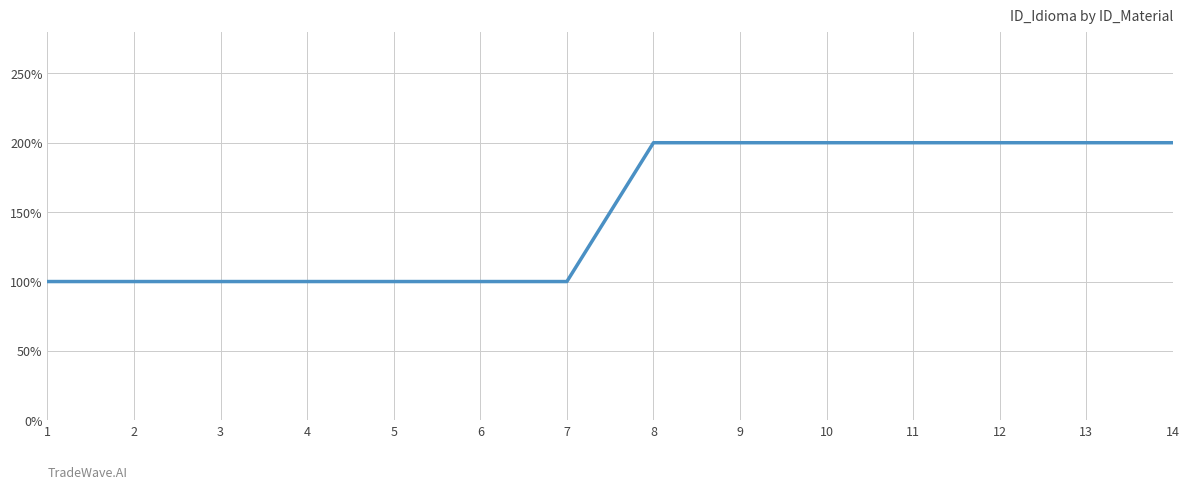

What is the greatest value displayed?

2